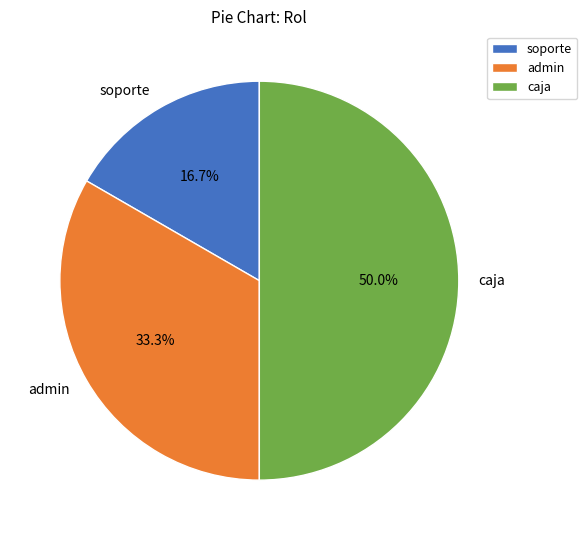

To the nearest percent, what is the difference between the admin and soporte slice percentages?

17%